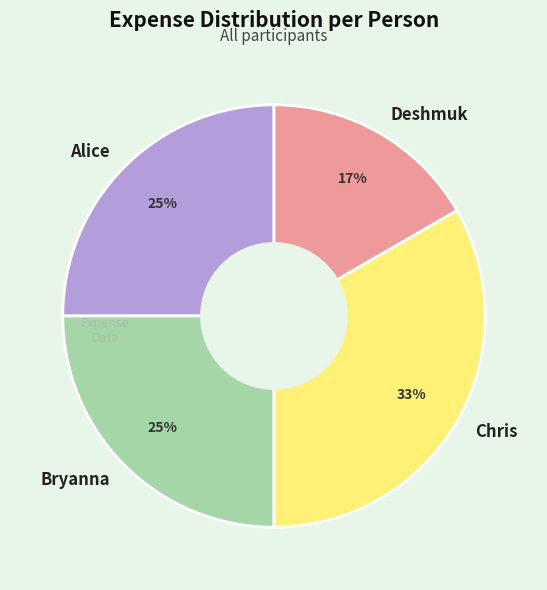

Is there a majority slice in this chart?

No